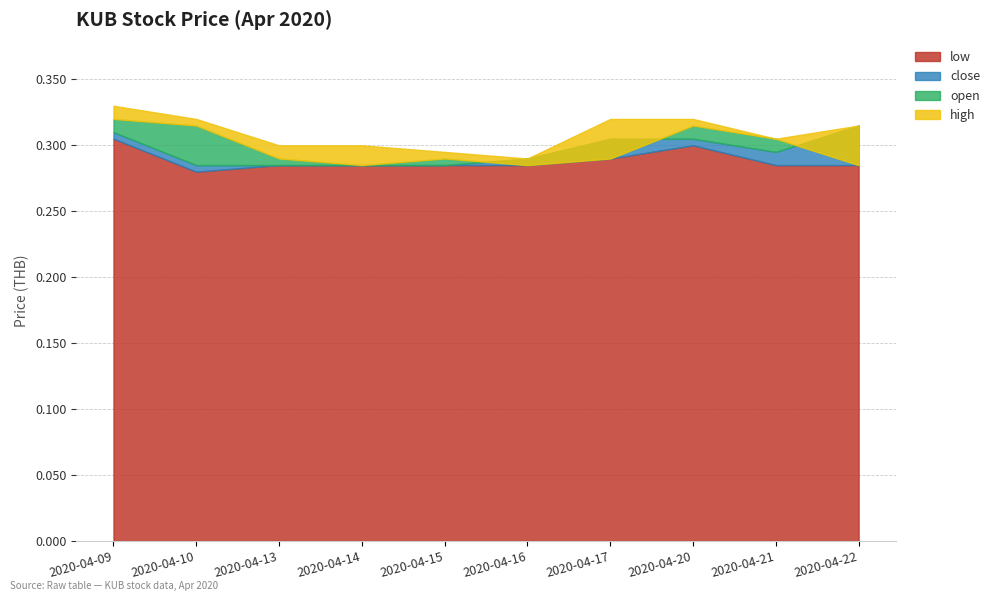

True or false: low and high intersect in this chart.

False